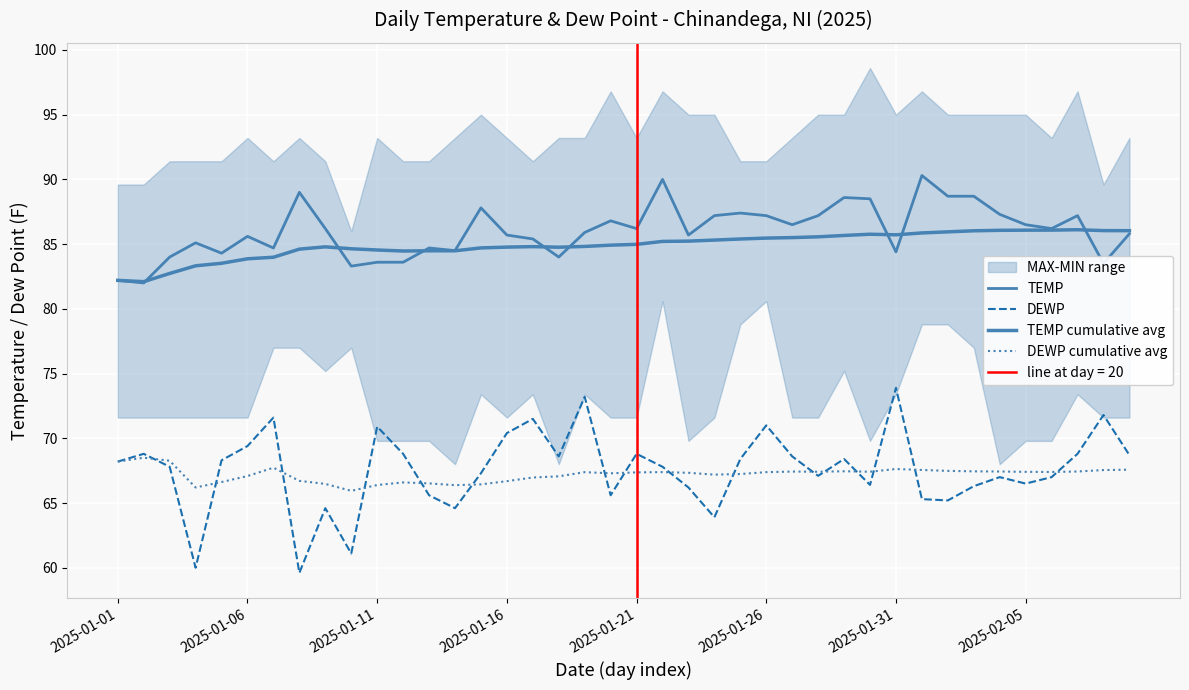

How many interior local valleys does the DEWP cumulative avg series have?

8